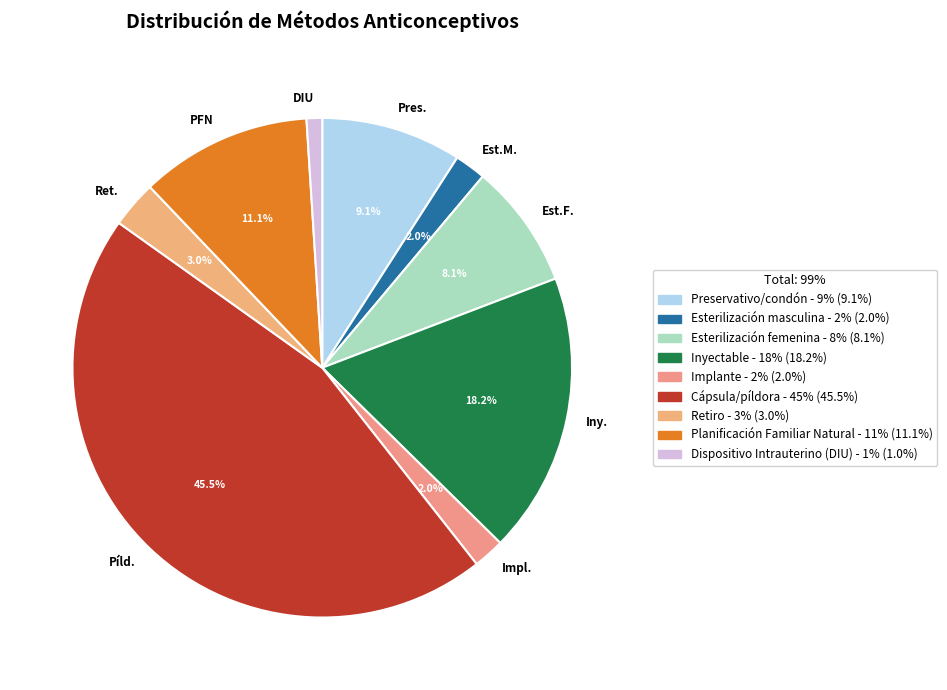

Which category has the smallest portion of the pie?

Dispositivo Intrauterino (DIU)